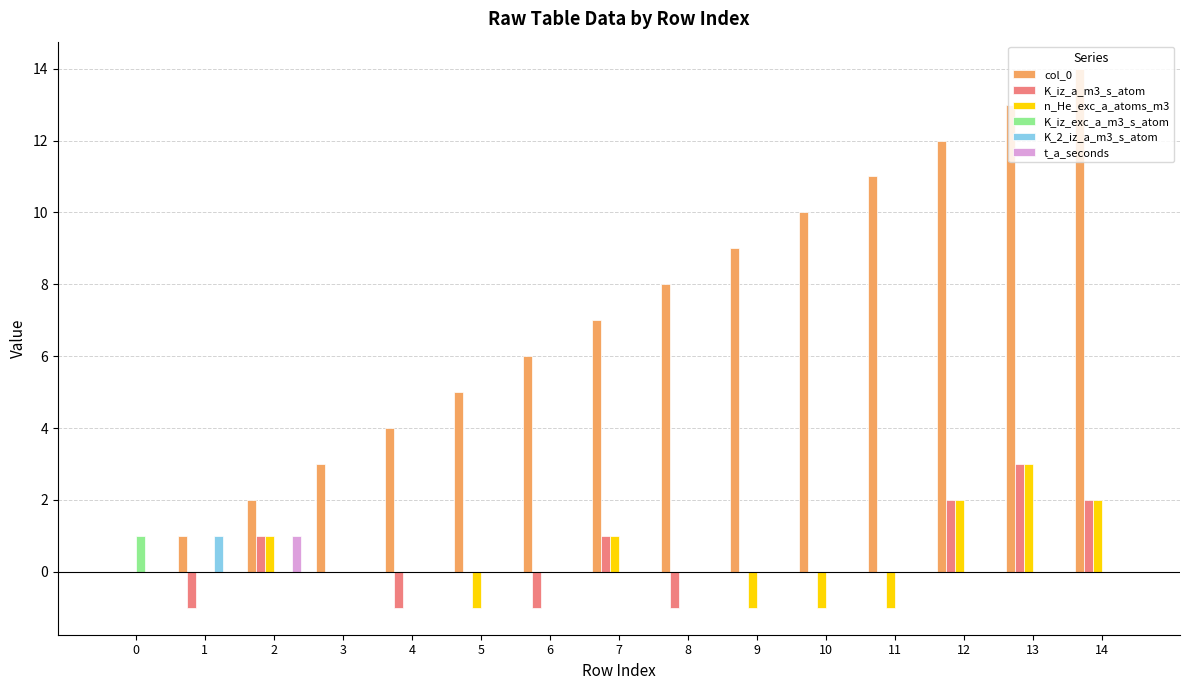

What is the spread (max minus min) of values at 7?

7